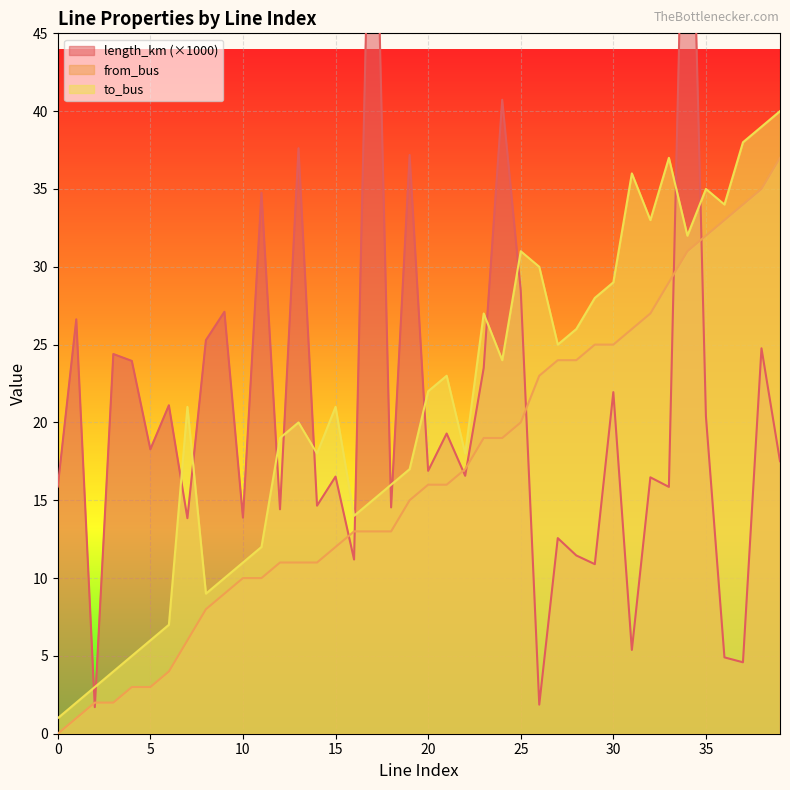

True or false: from_bus and to_bus cross at least once.

False